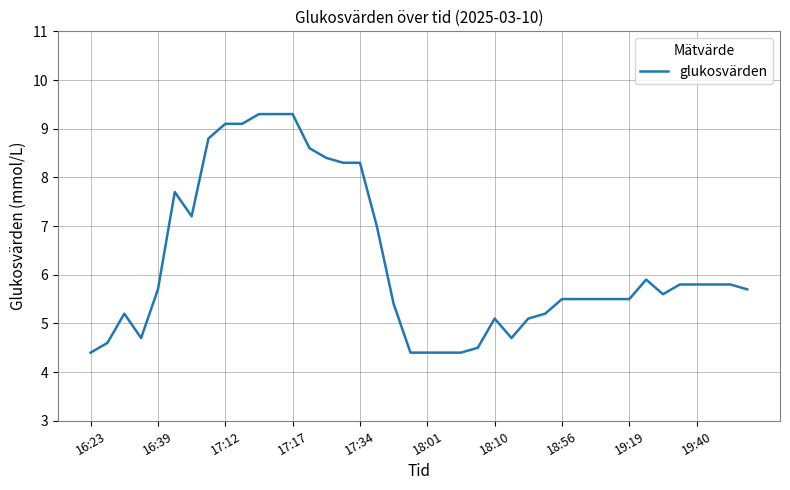

What is the minimum value shown in the chart?

4.4